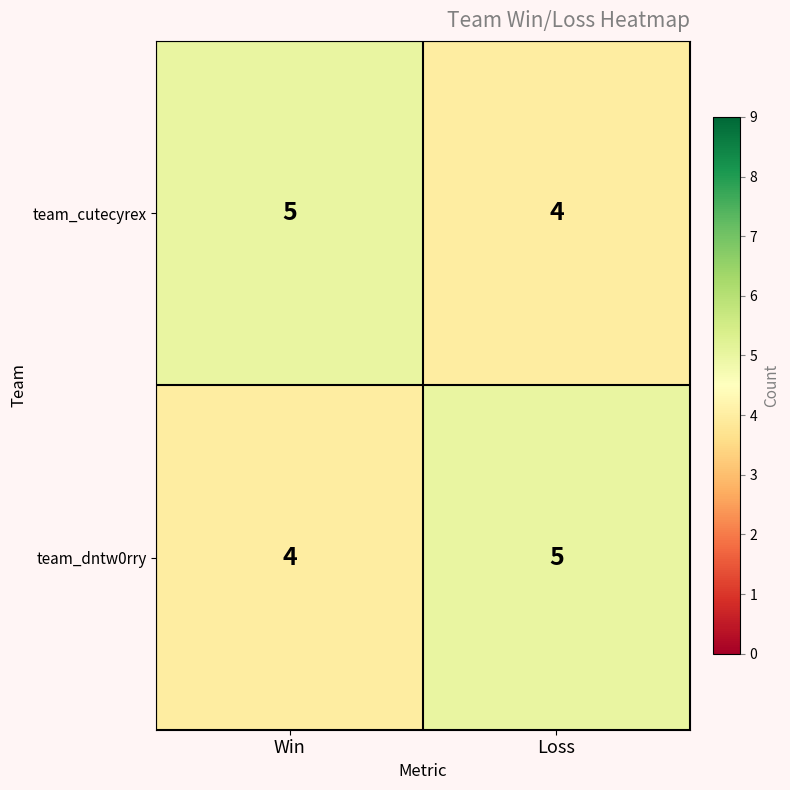

At how many categories does at least one series exceed 4?

2